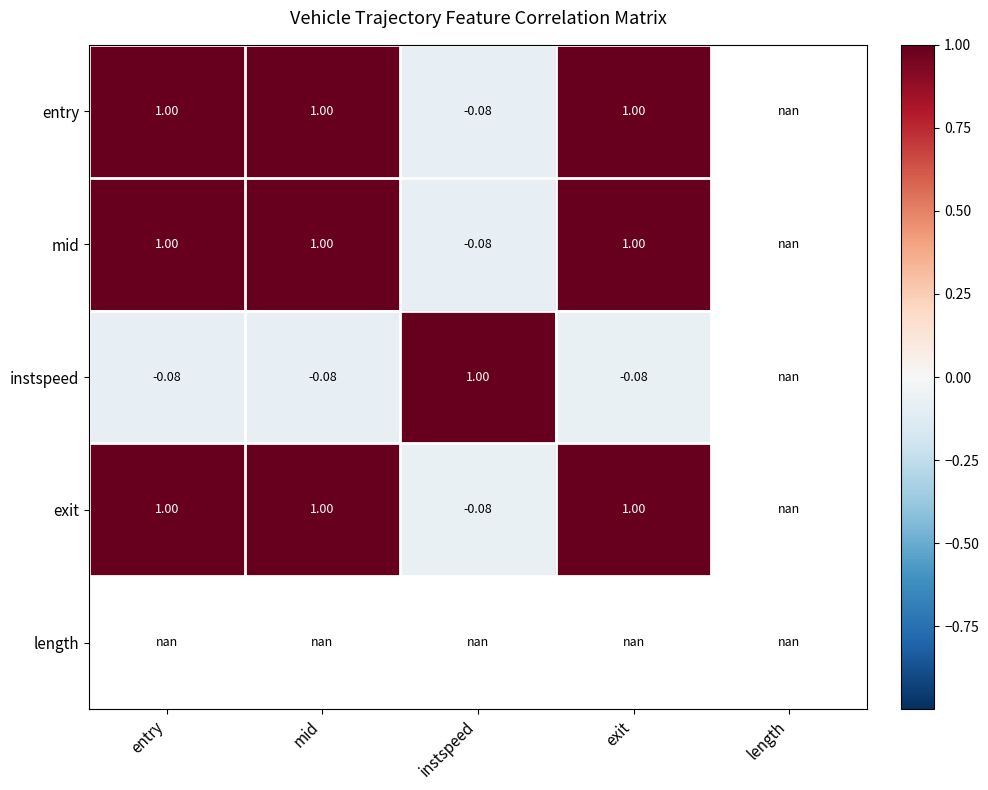

Is the value of instspeed at exit greater than the value of exit at entry?

No